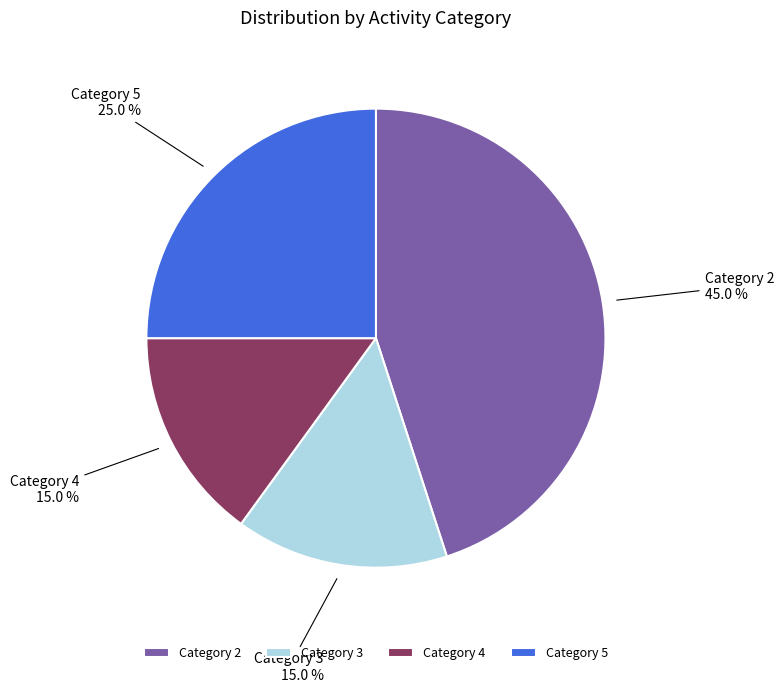

Is the sum of Category 4 and Category 5 greater than half?

No